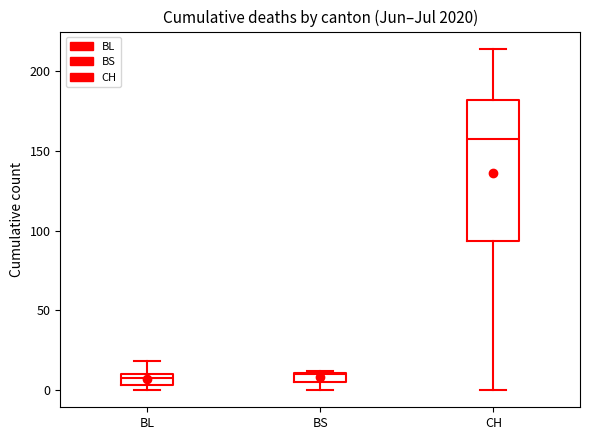

Where is the upper edge of the box for BL on the y-axis? The values are not printed on the chart, so give them approximately, as read against the axis.

10